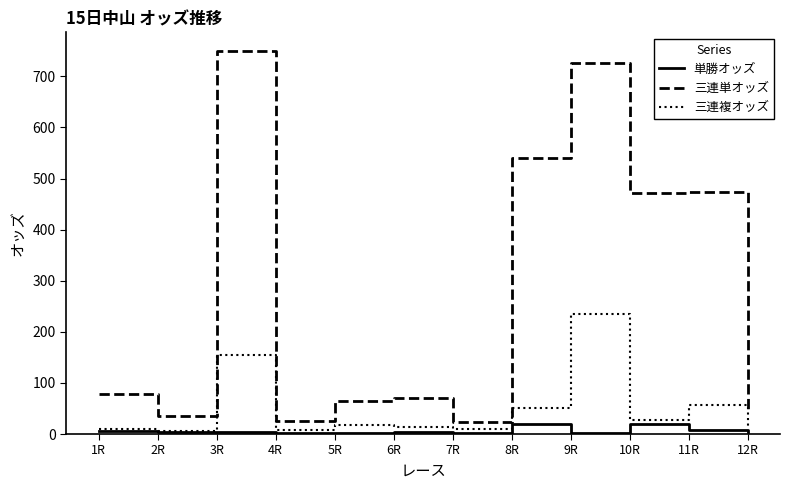

What is the maximum value shown in the chart?

748.7